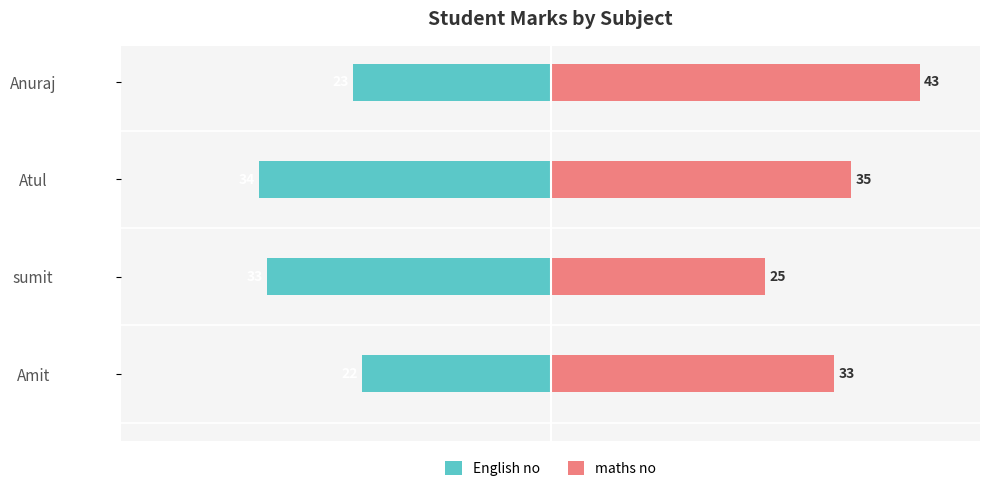

What is the approximate value of English no at Atul, to the nearest 10?

-30